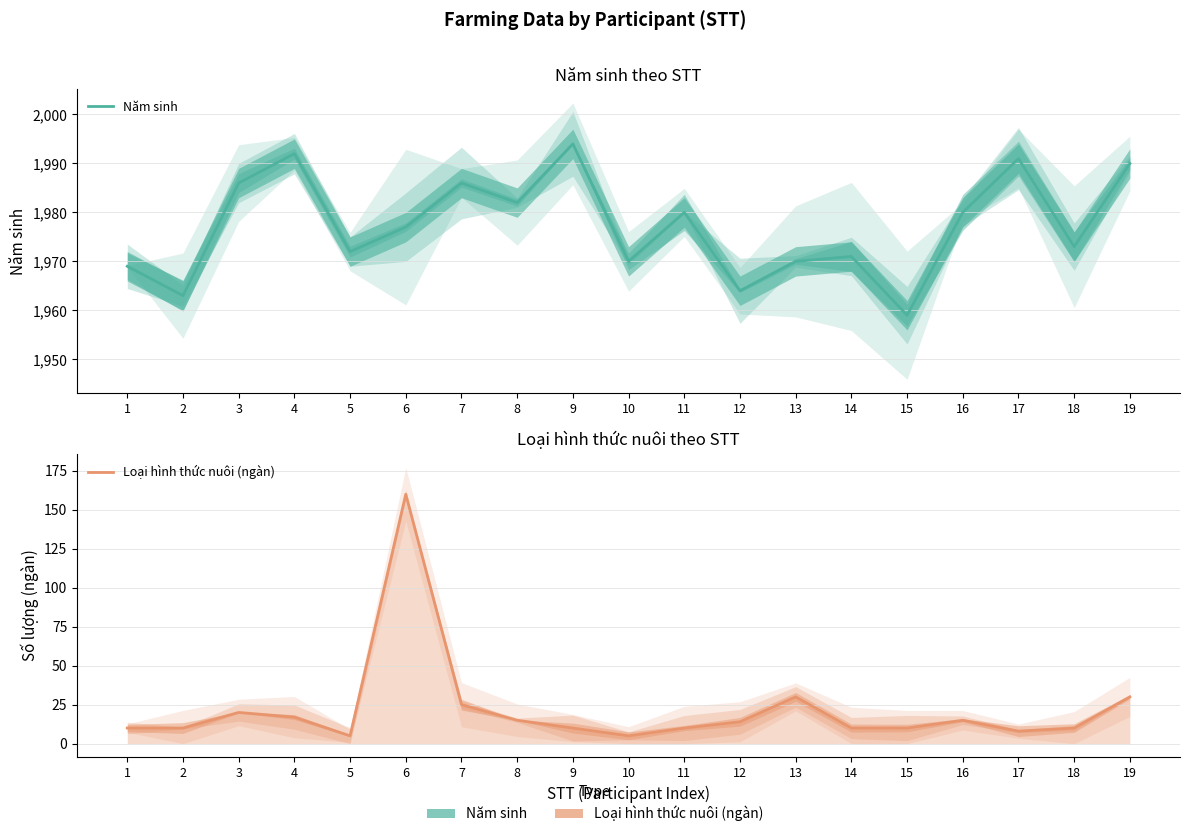

Count the number of categories in the chart.

19